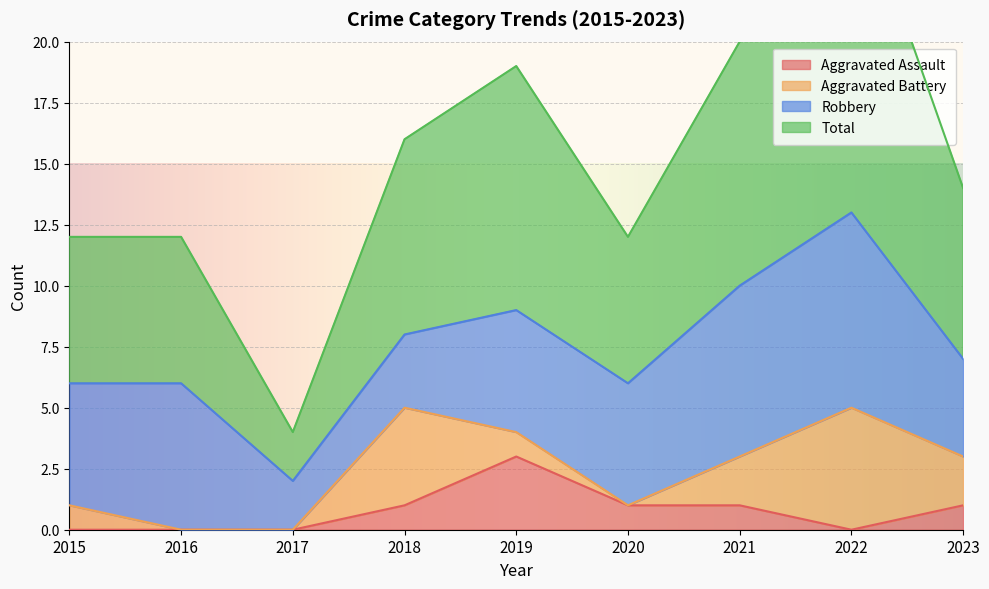

Is it true that Aggravated Assault equals 2 at 2016?

False